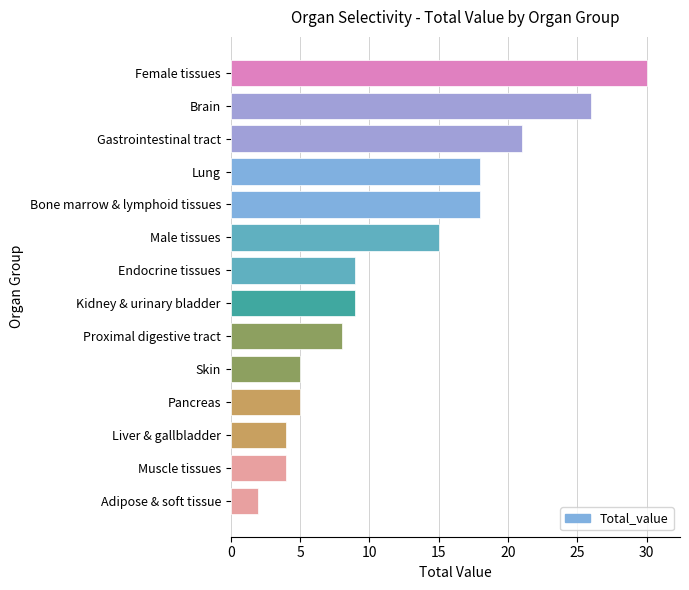

Between Proximal digestive tract and Female tissues, which is larger?

Female tissues